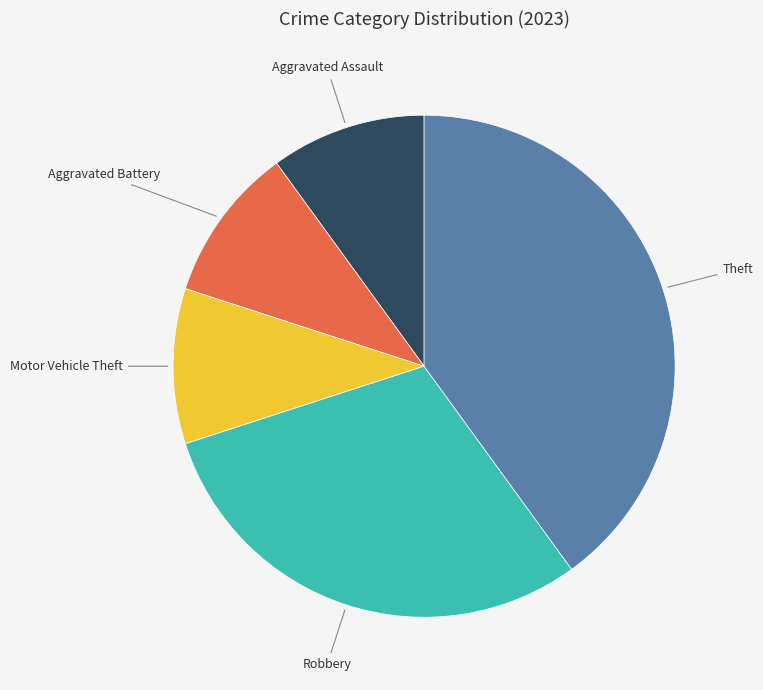

Is there any slice that represents more than half of the pie?

No